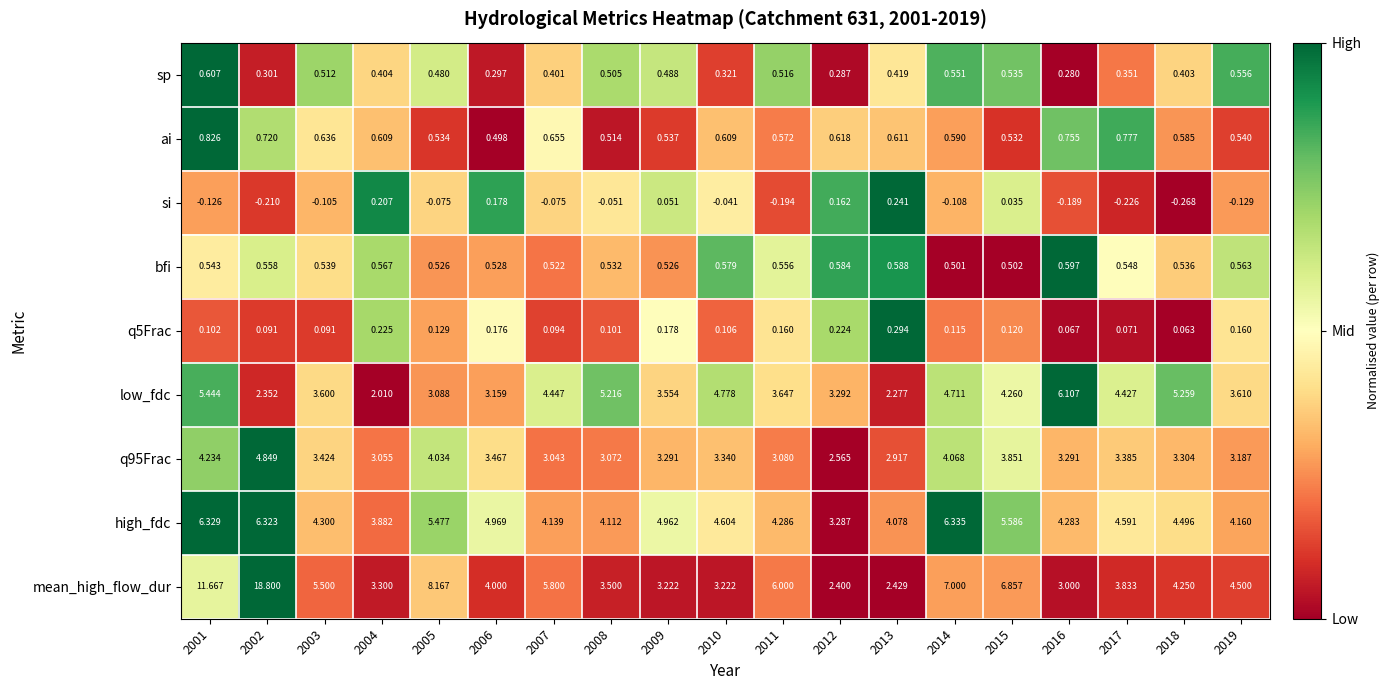

List the series in order of their peak value, highest first.

mean_high_flow_dur, high_fdc, low_fdc, q95Frac, ai, sp, bfi, q5Frac, si